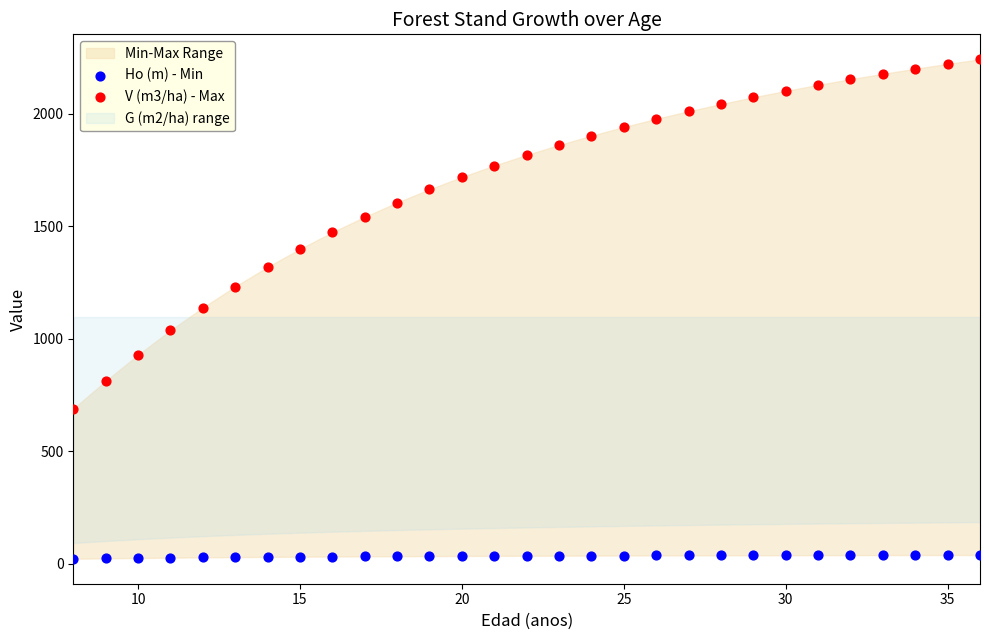

Across all data points, what is the range of Y values (max minus min)?

2220.9